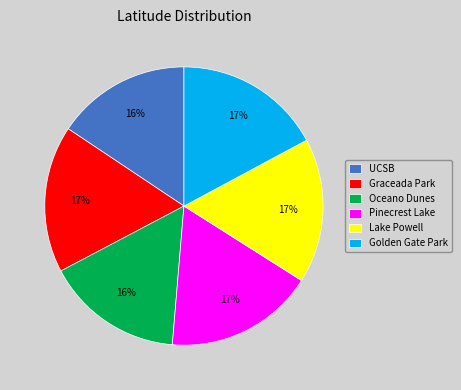

Combined, do Oceano Dunes and Lake Powell account for over 50%?

No